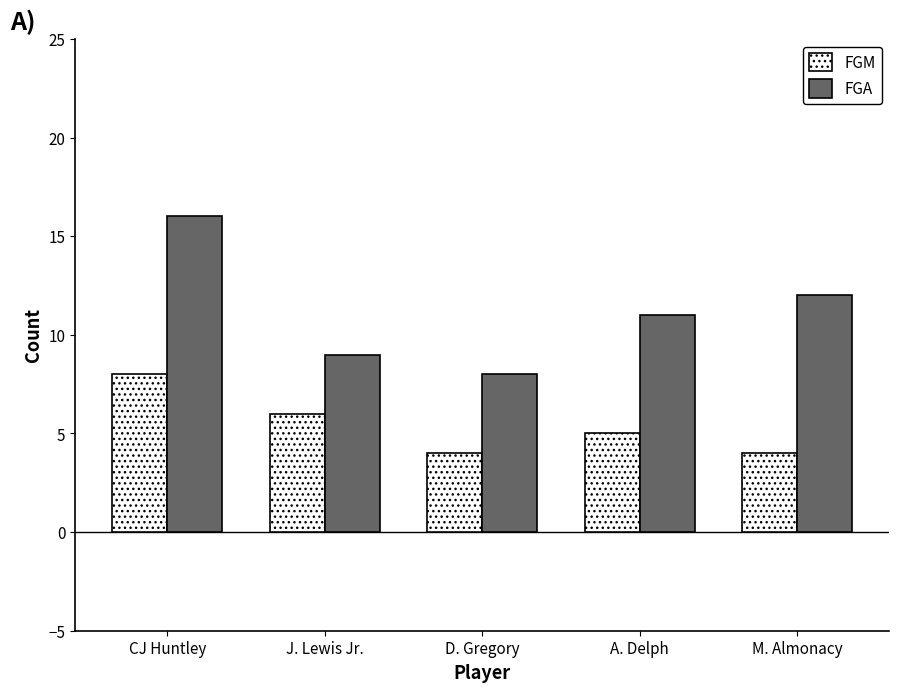

The value of FGA at A. Delph is 3. True or false?

False